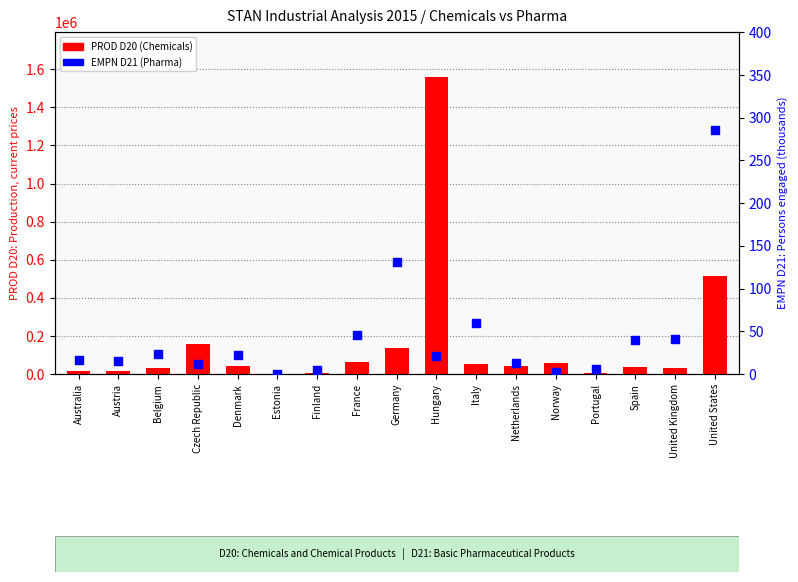

Is the value of PROD D20 (Chemicals) at Australia greater than the value of EMPN D21 (Pharma) at United States?

Yes